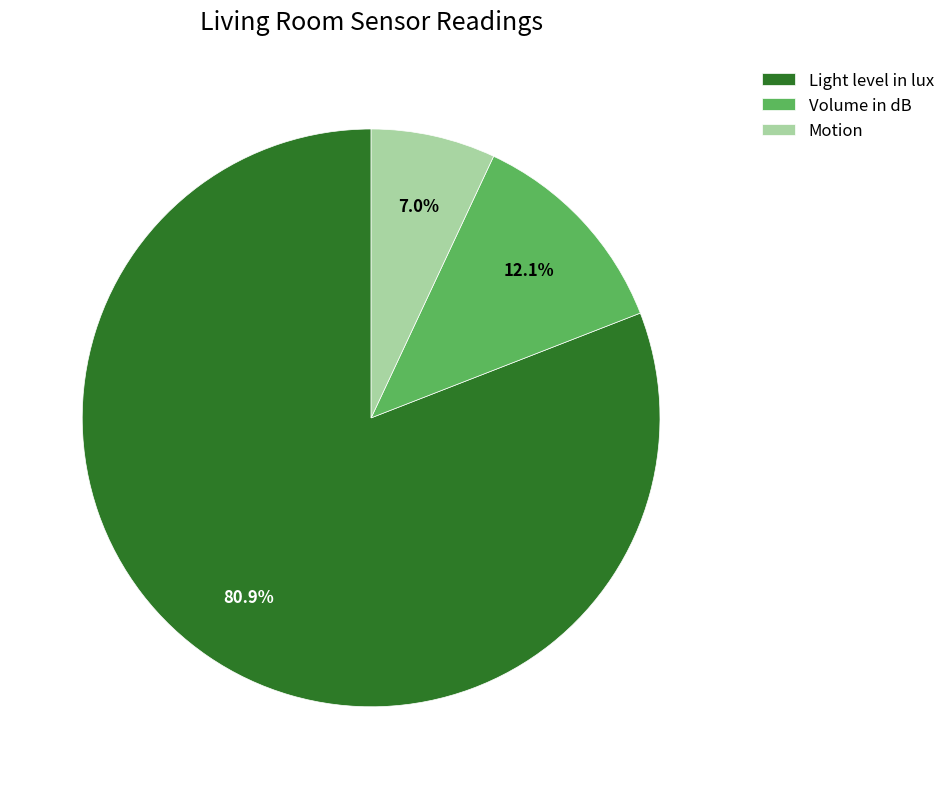

Rank the categories by value from highest to lowest.

Light level in lux, Volume in dB, Motion